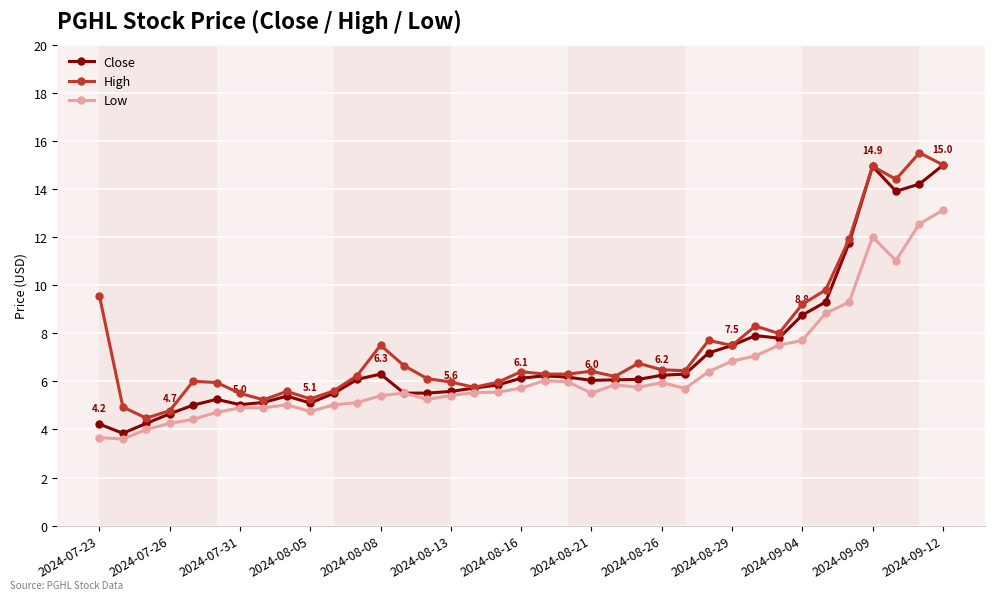

True or false: Low has more than 1 points higher than both neighbors.

True